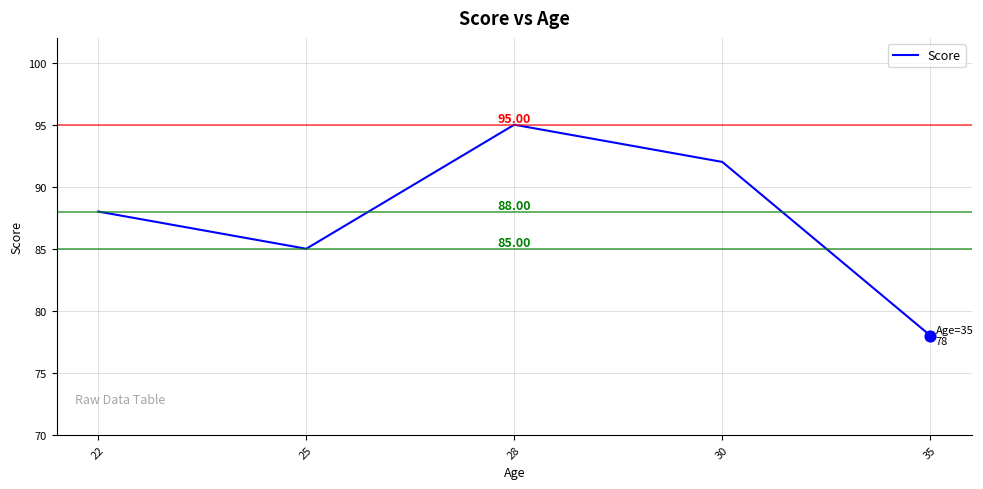

What is the change in value from 28 to 30?

-3